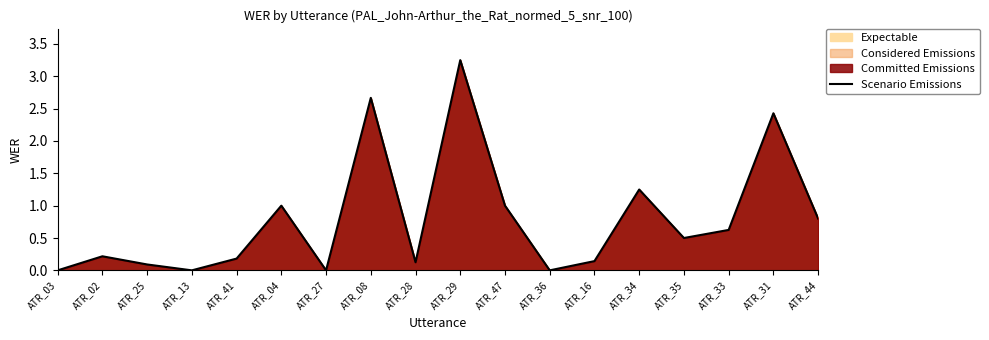

How many interior local valleys (lower than both neighbors) does the data have?

5